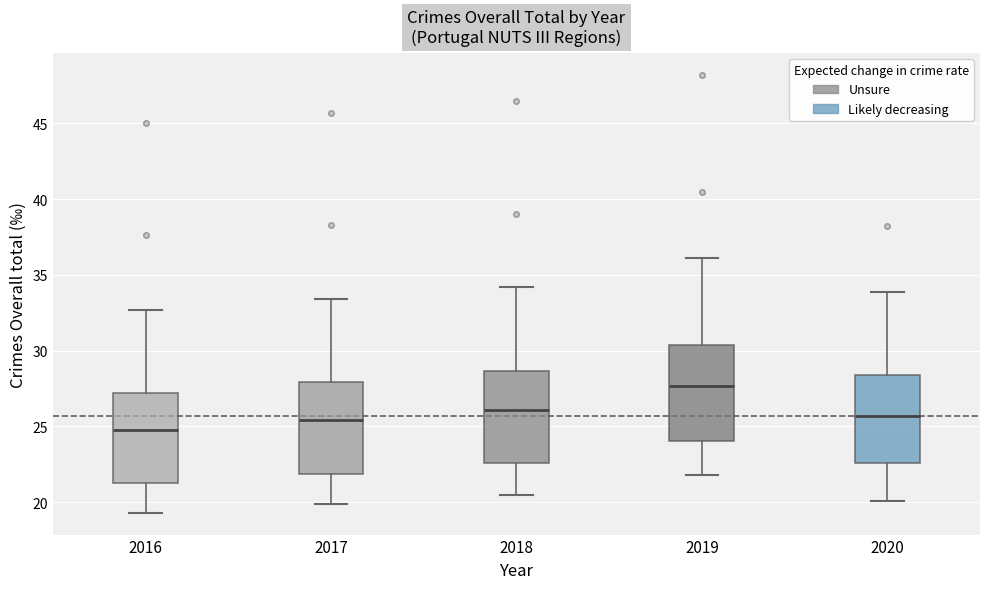

Which box has the lowest median line?

2016